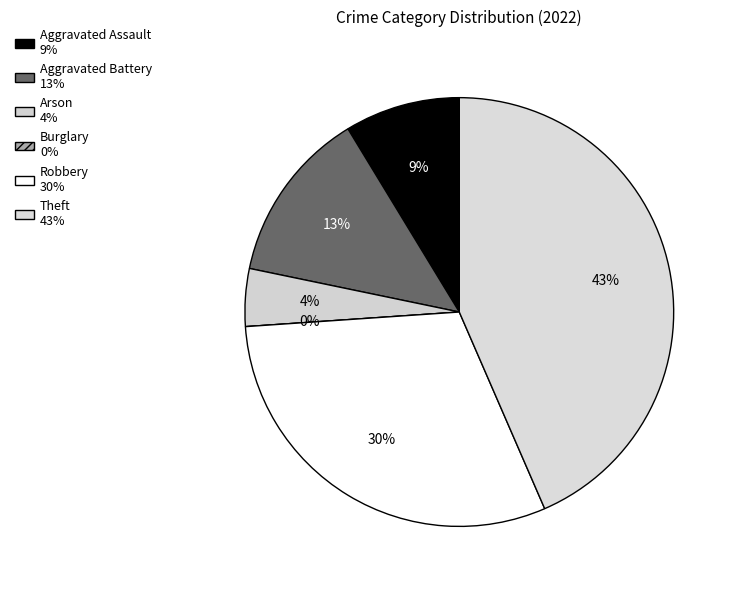

Count the number of slices in the pie.

6